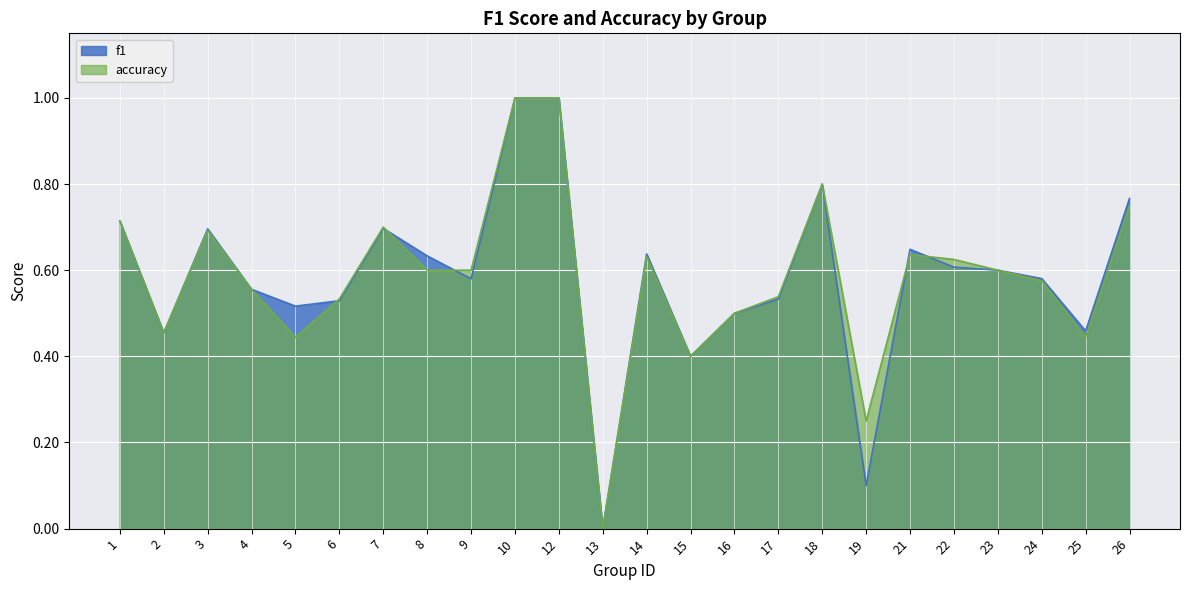

What is the difference between the maximum and second lowest values in the f1 series?

0.9